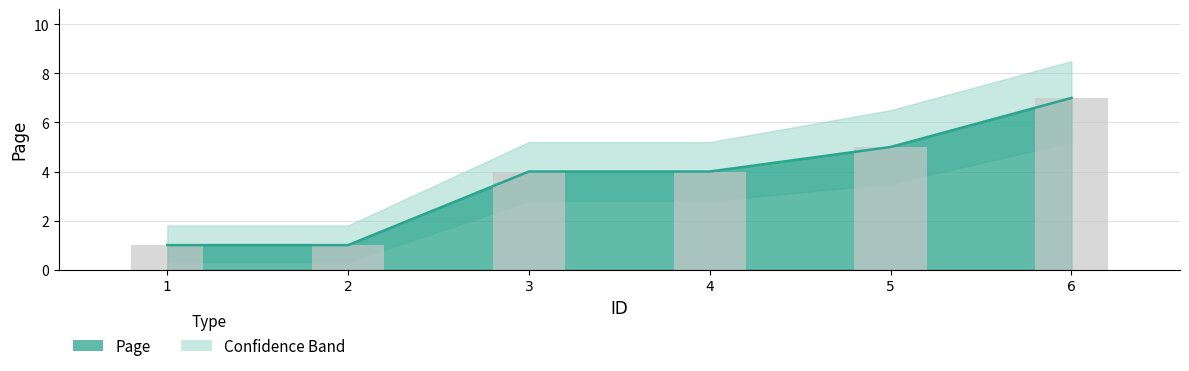

What is the value of the 3rd bar from the left?

4